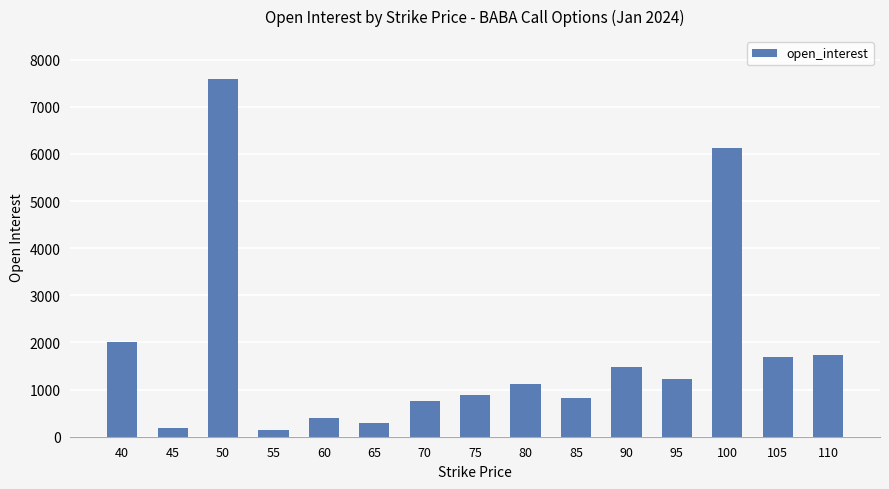

At which label does the data first exceed 1129?

40